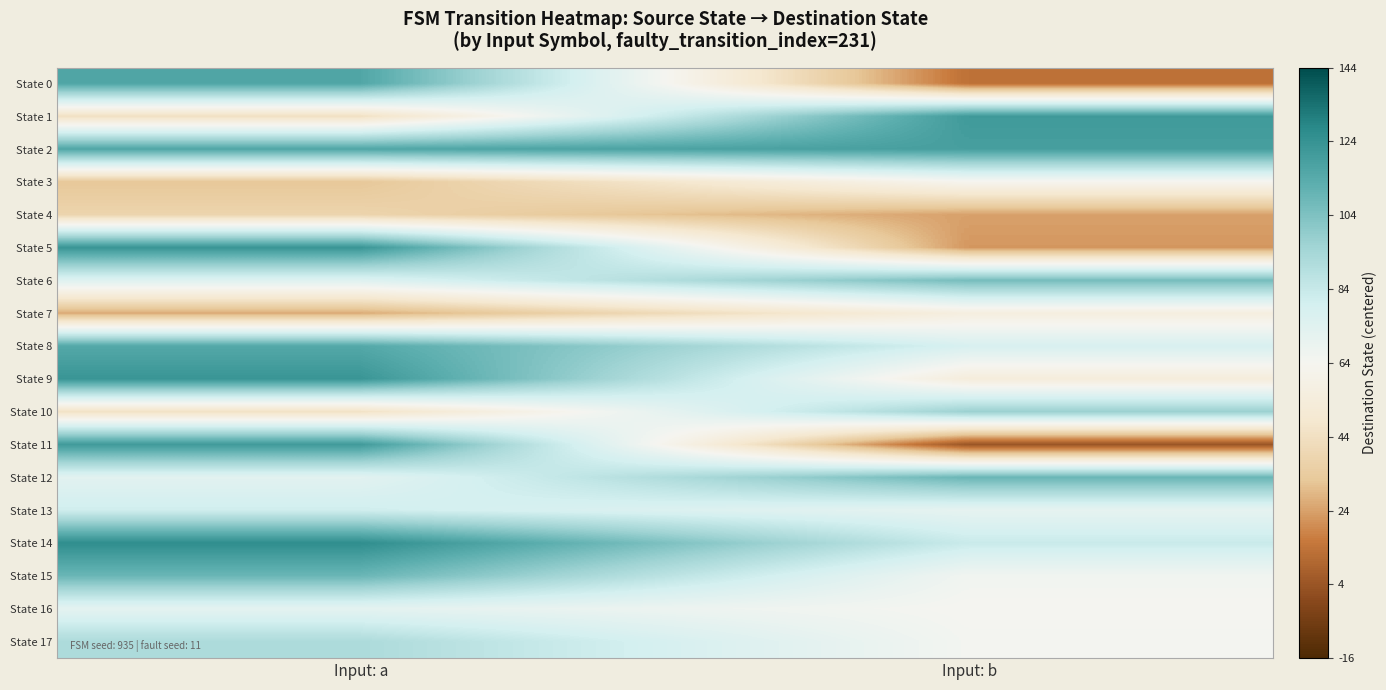

Which label corresponds to the smallest value in the chart?

Input: b